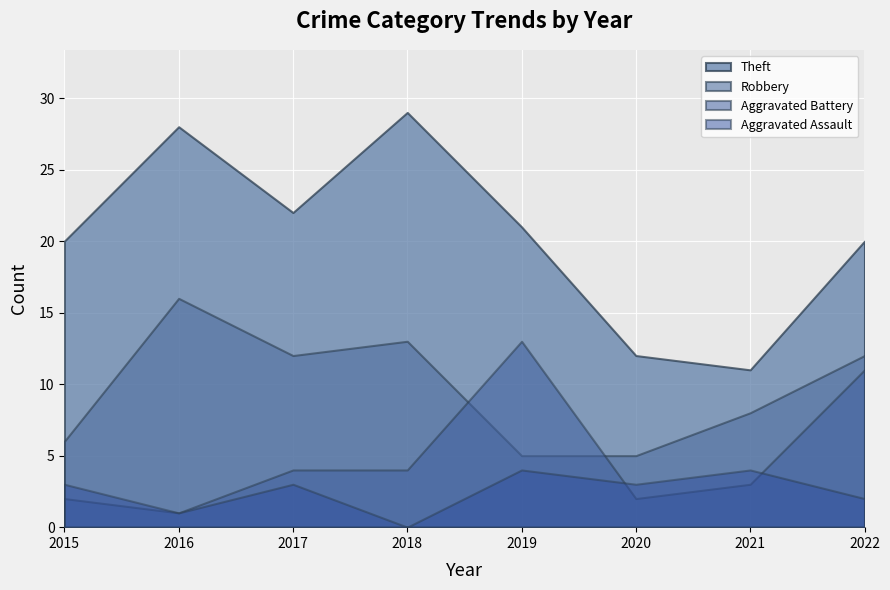

How many lines are shown in the chart?

4